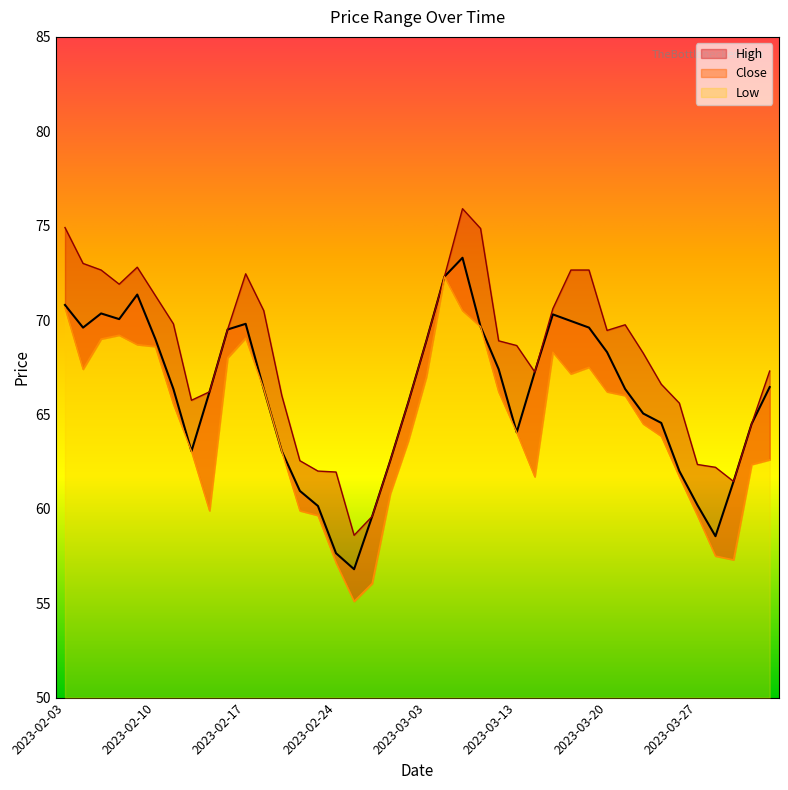

At which category is the sum across all series the highest?

2023-03-08